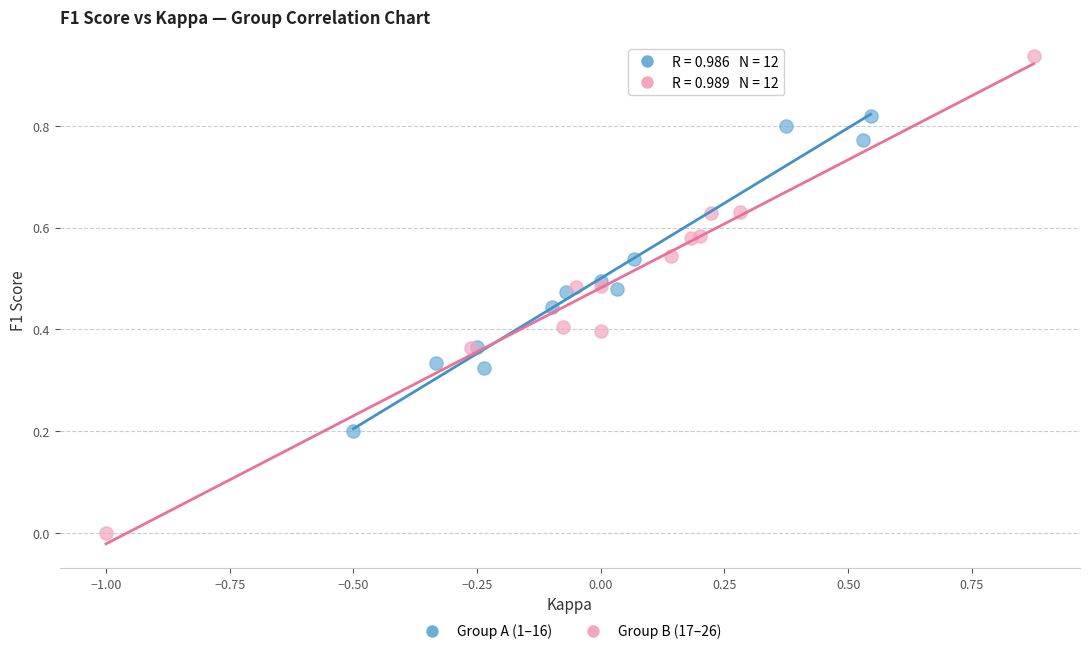

Which series has the largest Y range (max minus min)?

Group B (17–26)